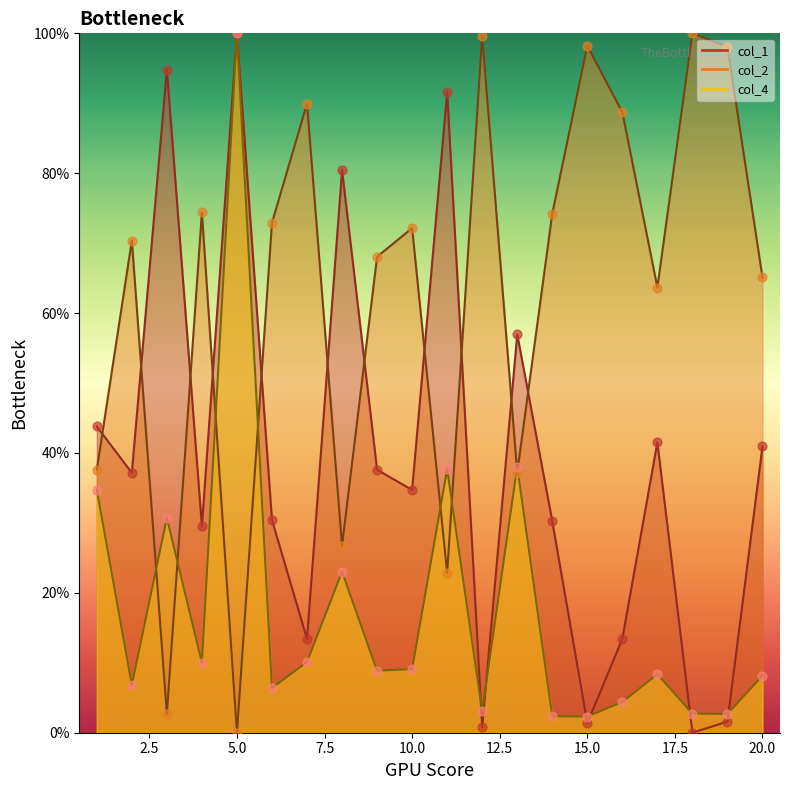

At how many categories does at least one series exceed 30?

20